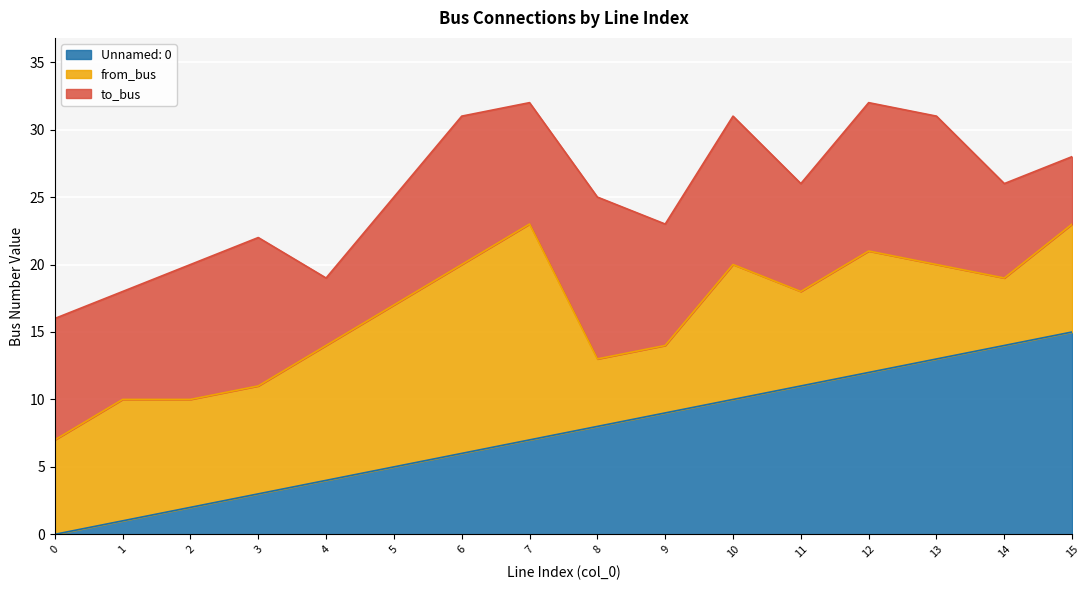

In from_bus, how many points are lower than both neighbors (excluding endpoints)?

2